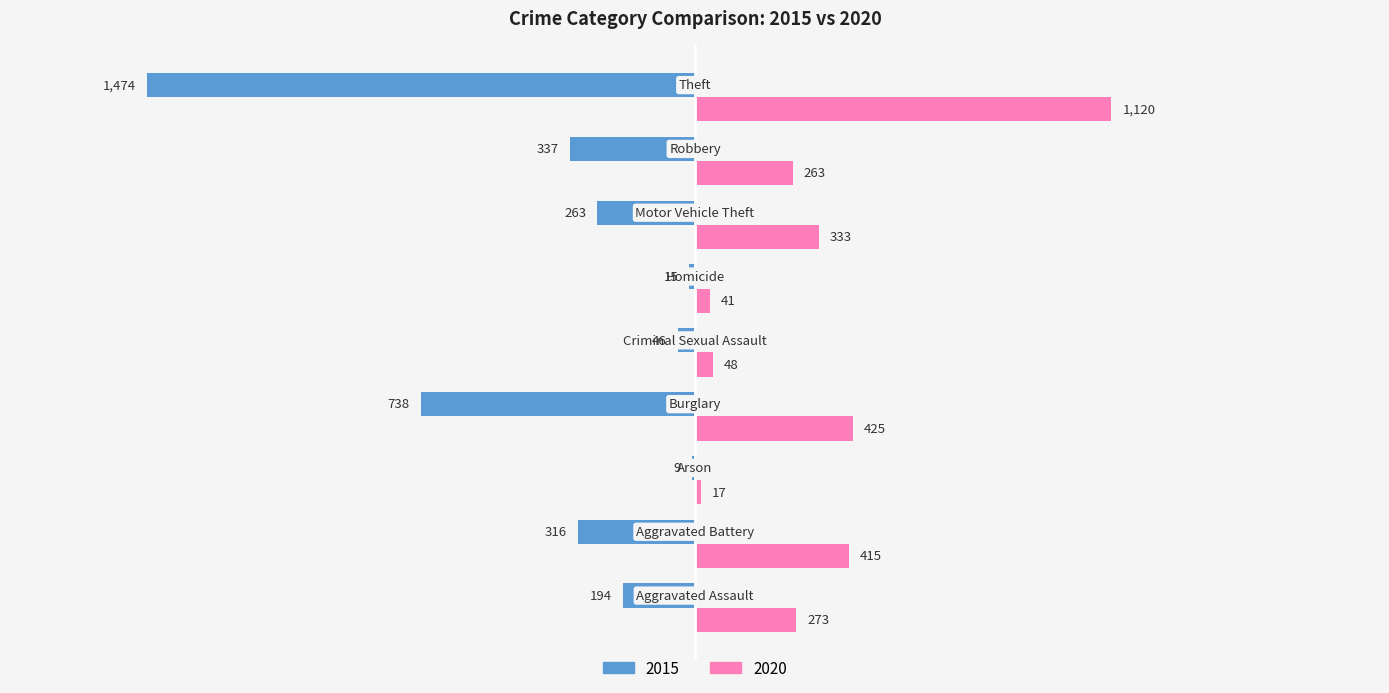

What is the sum of all 2015 values?

-3392